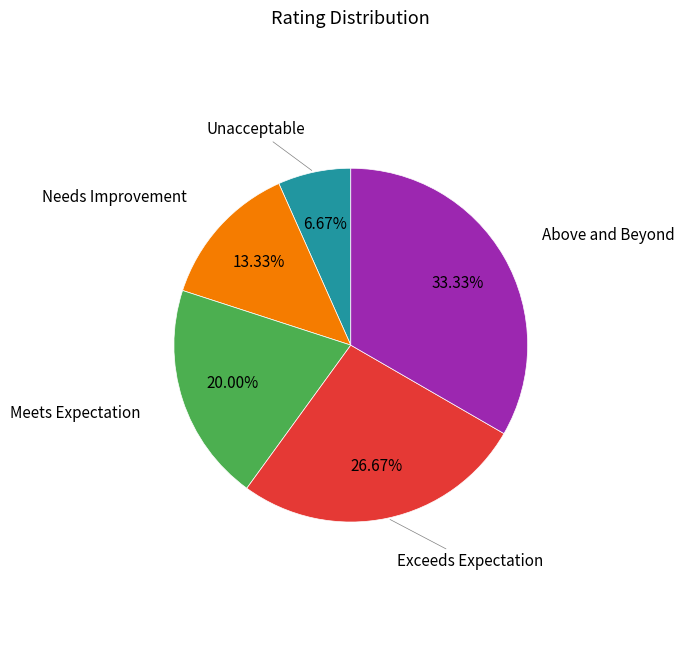

Does any single category account for the majority?

No